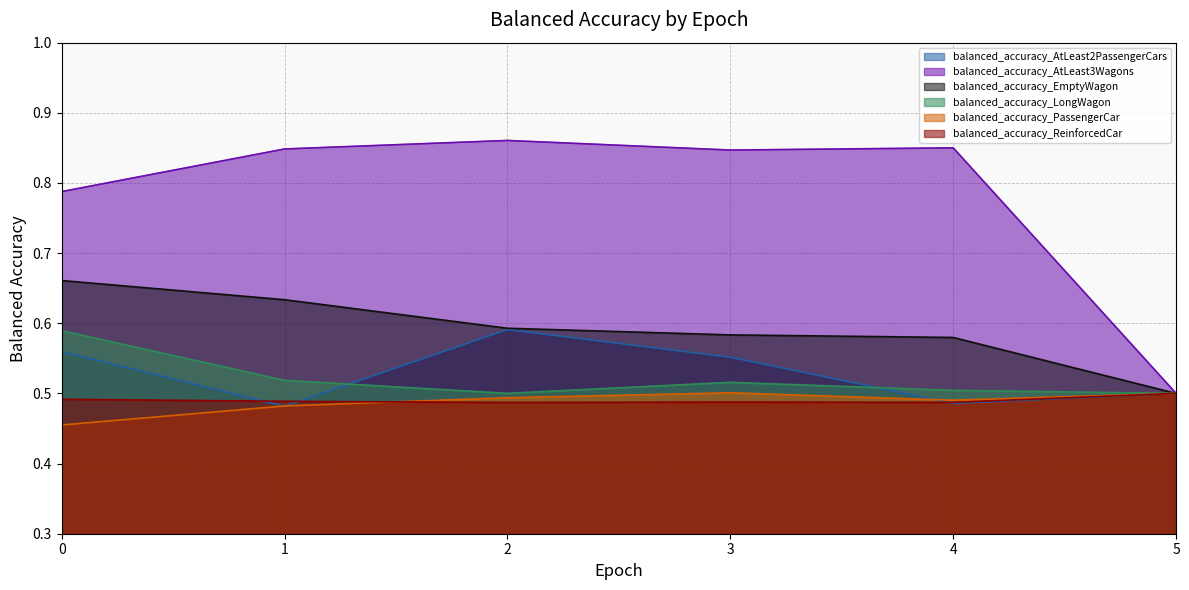

At how many categories does at least one series exceed 0?

6